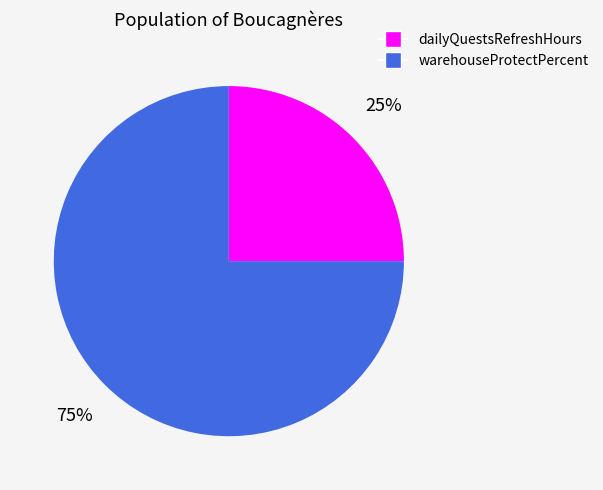

Rank the categories by value from highest to lowest.

warehouseProtectPercent, dailyQuestsRefreshHours